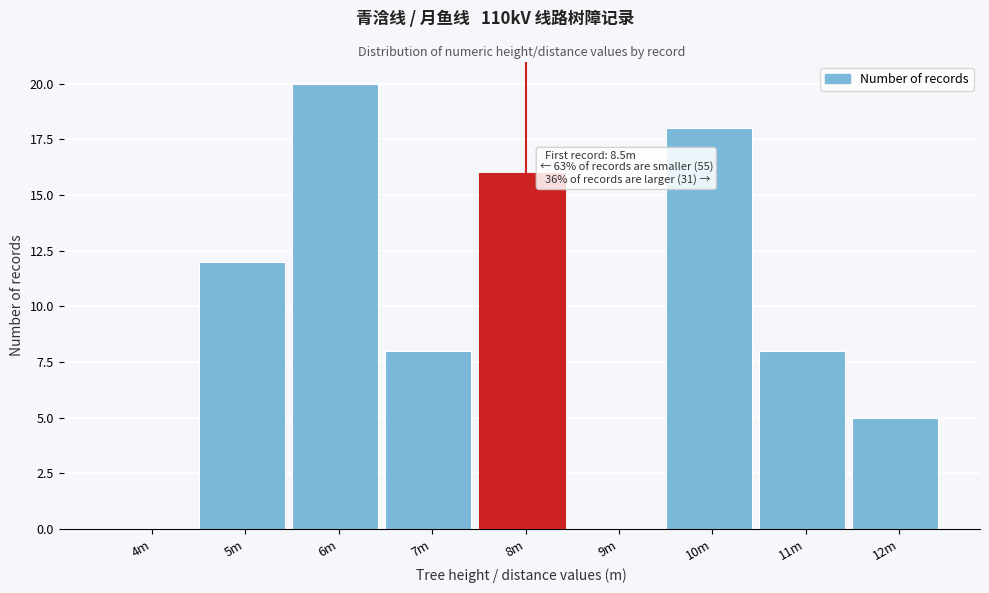

Reading right to left, extract all data points from this chart.

12m=5	11m=8	10m=18	9m=0	8m=16	7m=8	6m=20	5m=12	4m=0